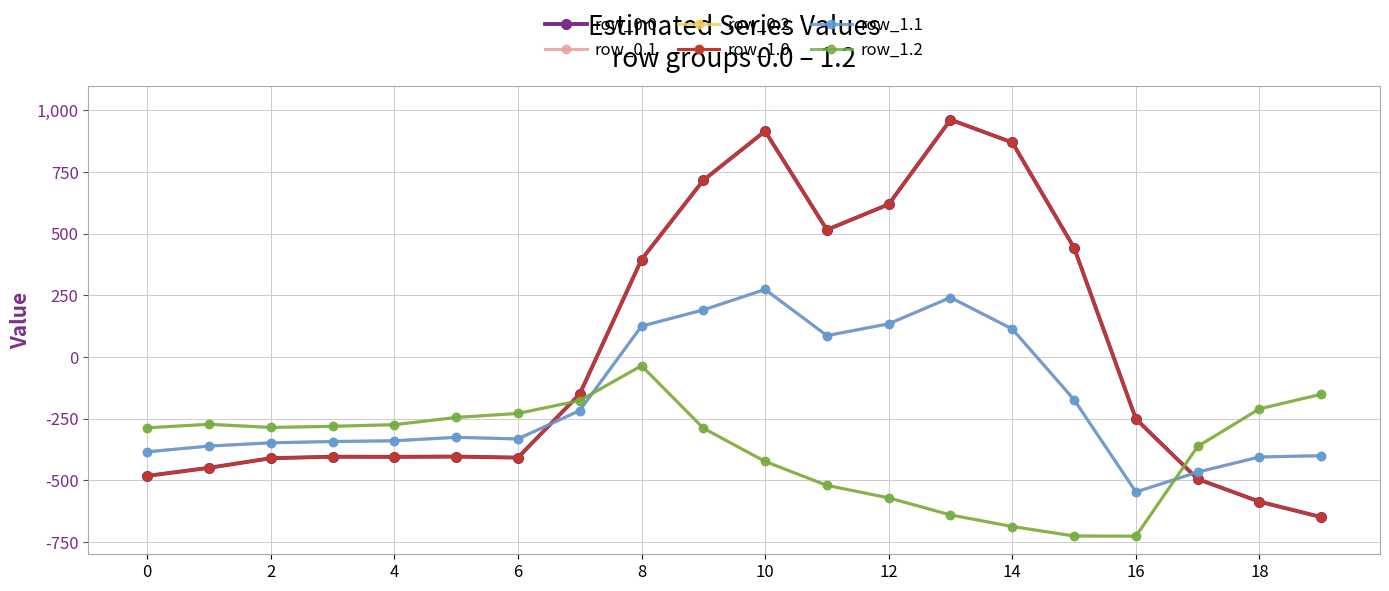

What is the maximum value for row_0.1?

274.1